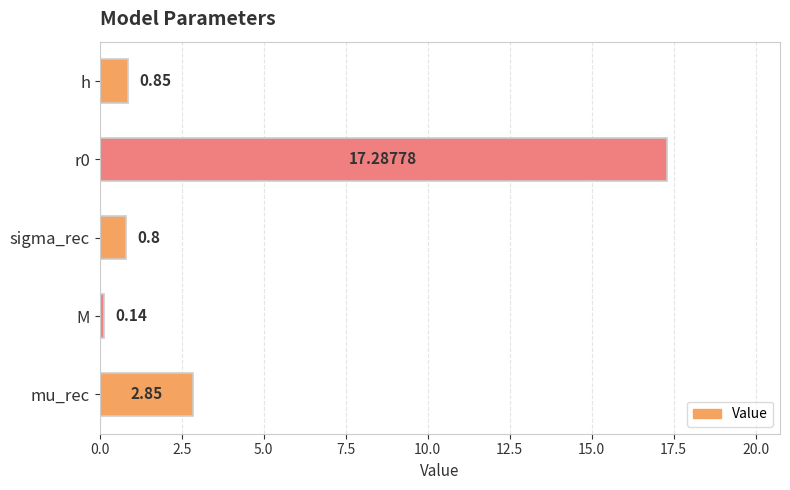

Rank the categories by value from lowest to highest.

M, sigma_rec, h, mu_rec, r0